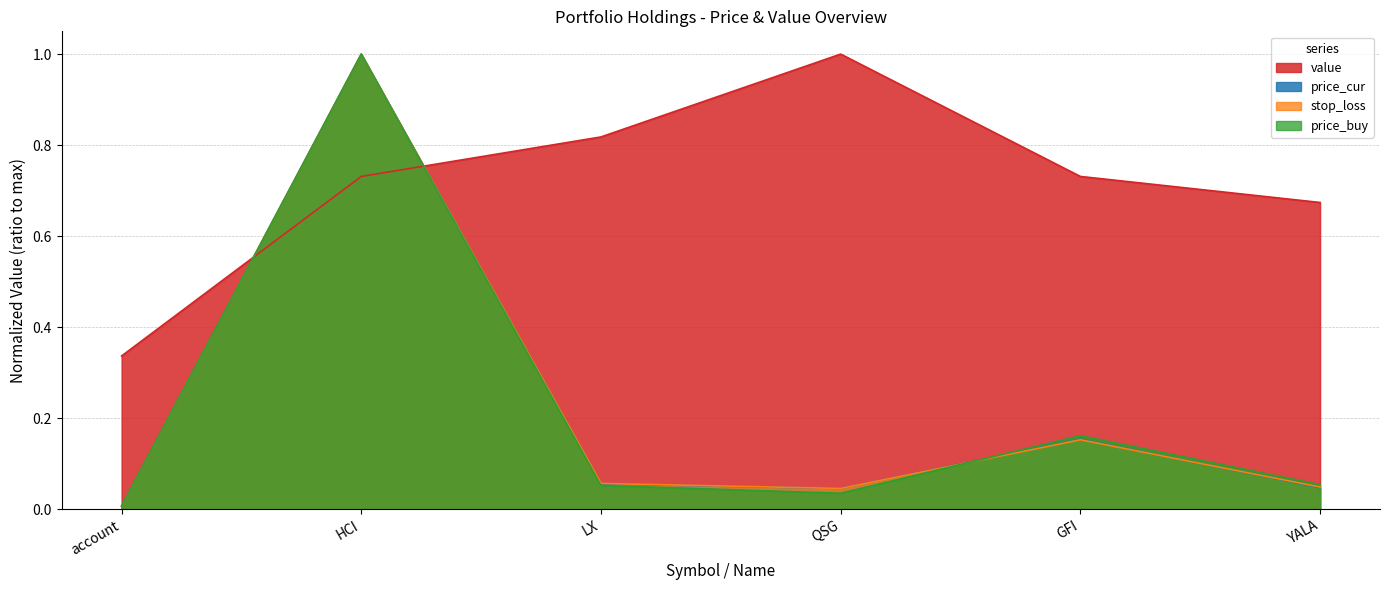

Which category has the highest value in the price_cur series?

HCI